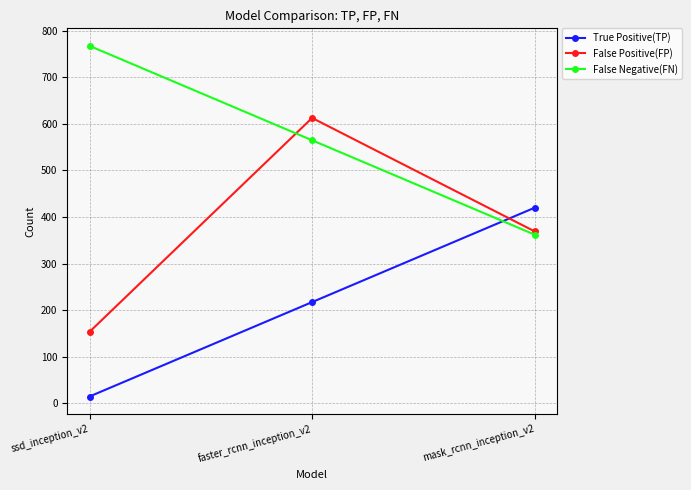

Rank the series by their maximum value, from highest to lowest.

False Negative(FN), False Positive(FP), True Positive(TP)